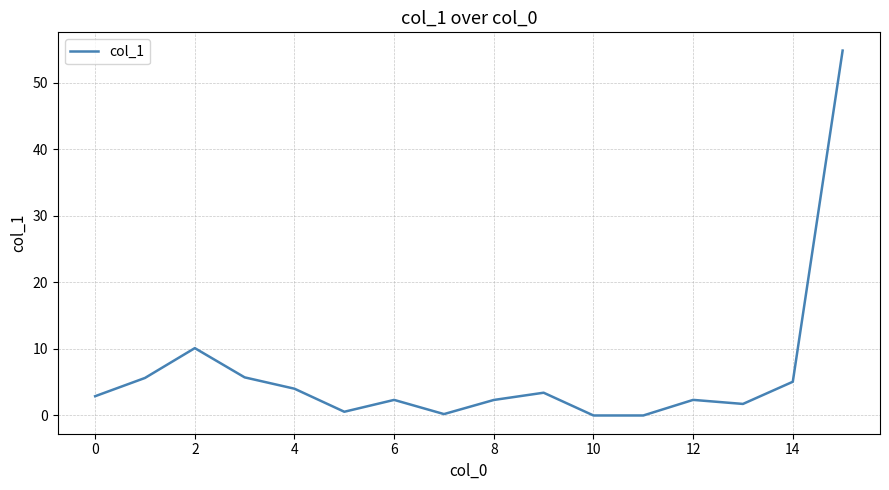

What is the maximum value shown in the chart?

54.9